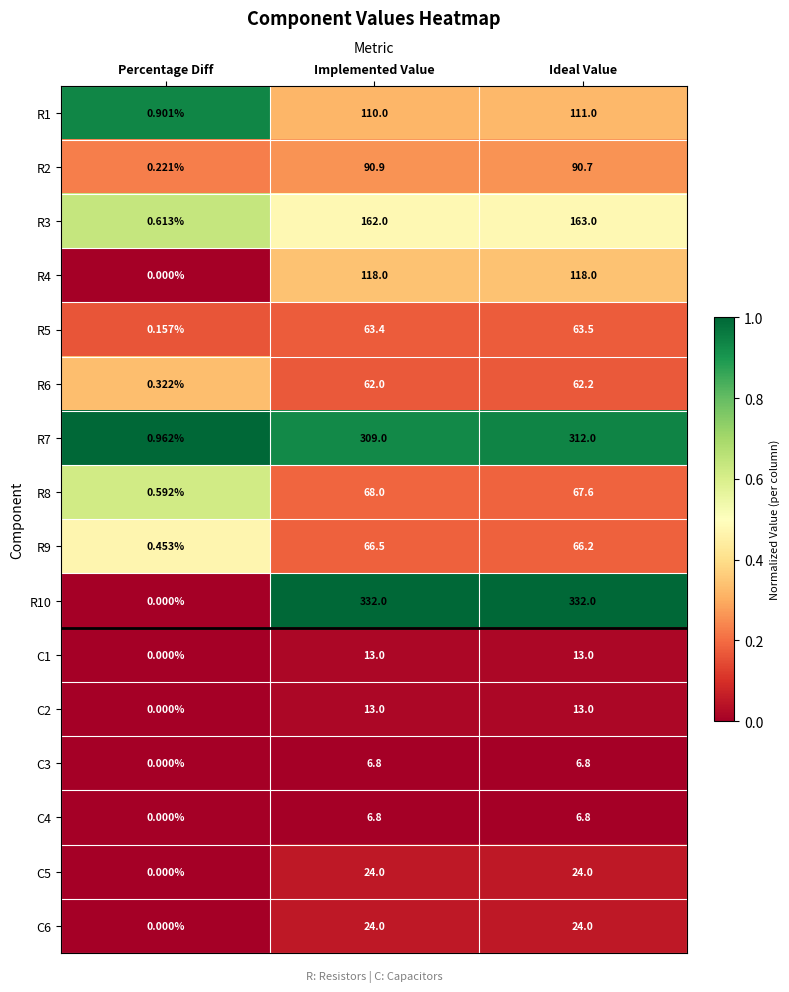

Which category has the highest value in the R5 series?

Ideal Value